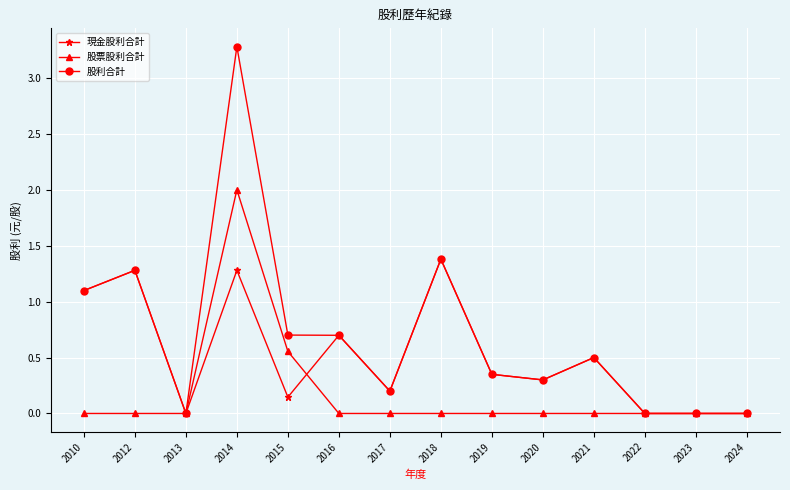

The value of 股票股利合計 at 2019 is -1.3. True or false?

False